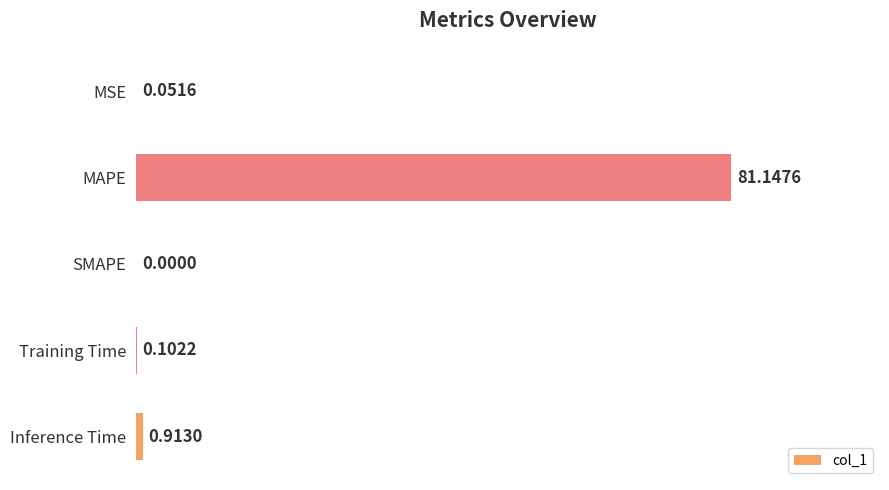

Which label corresponds to the largest value in the chart?

MAPE